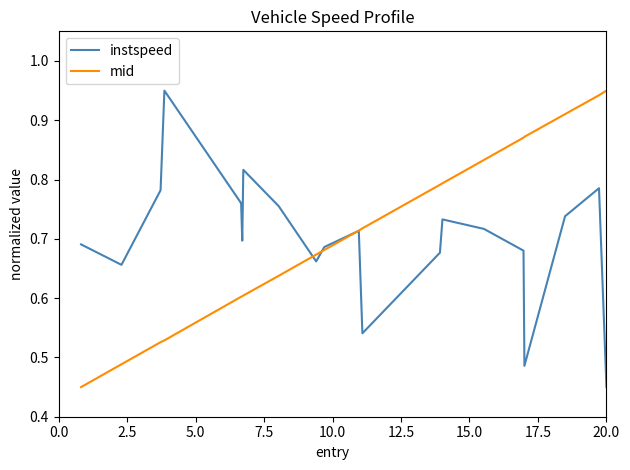

What are all the series names shown in the legend?

instspeed, mid